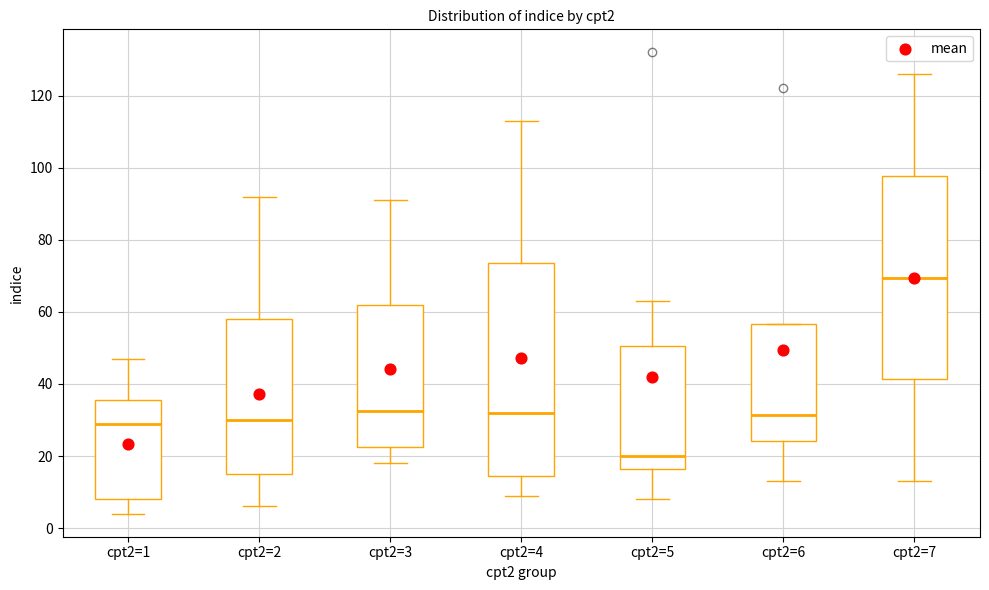

Which box has the lowest median line?

cpt2=5